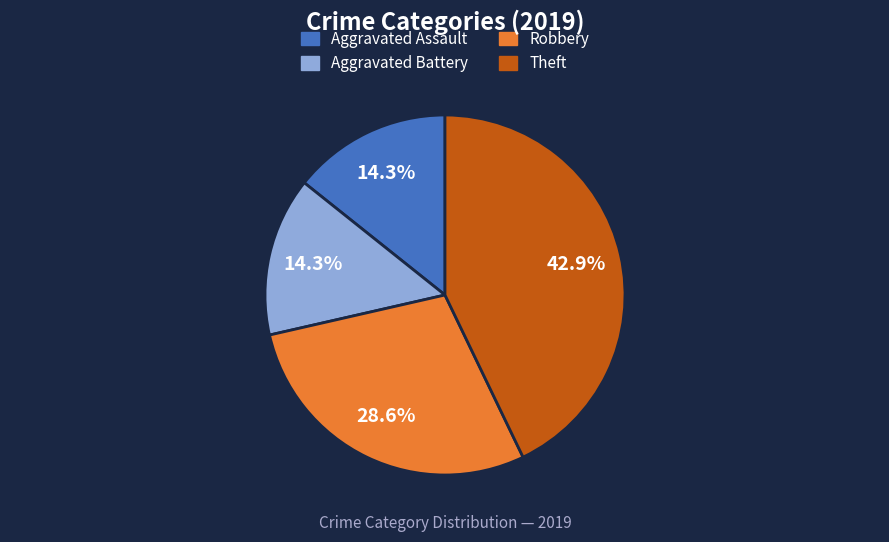

Does any single category account for the majority?

No